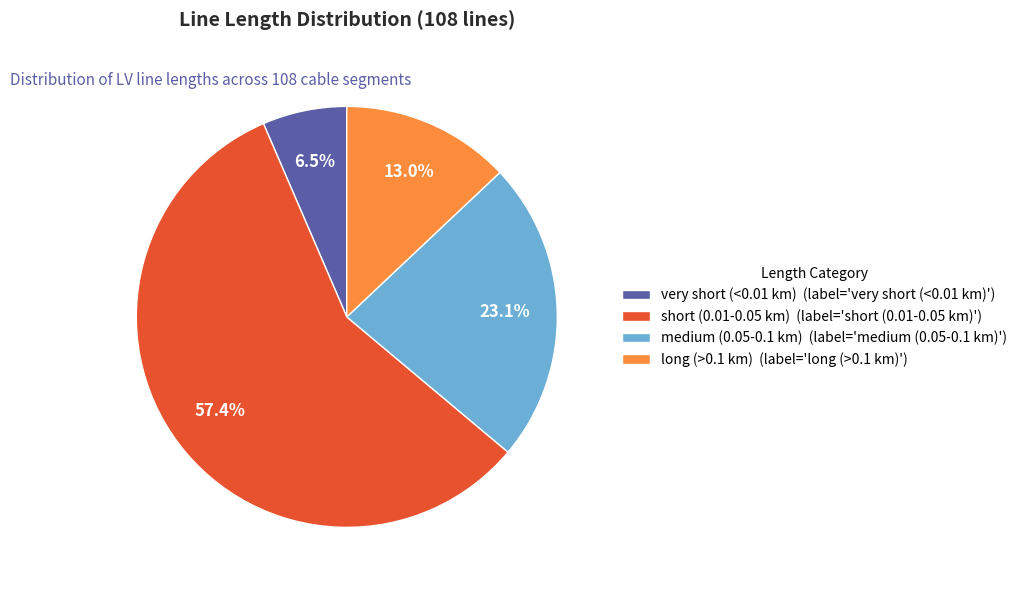

Is the sum of long (>0.1 km) (label='long (>0.1 km)') and short (0.01-0.05 km) (label='short (0.01-0.05 km)') greater than half?

Yes